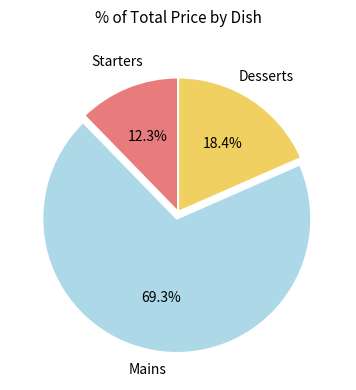

To the nearest percent, what is the difference between the largest and smallest slice percentages?

57%